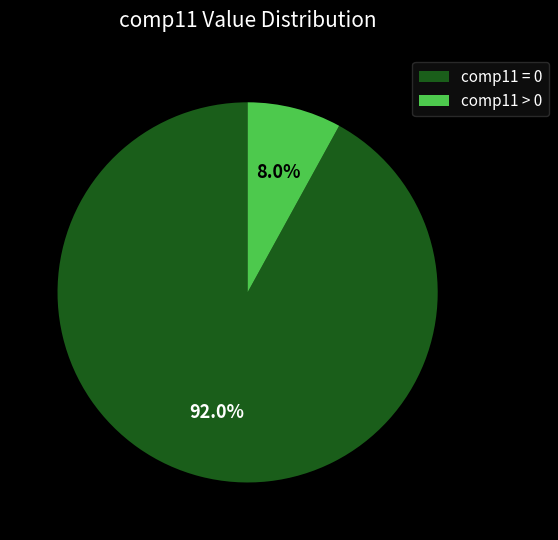

Rank the categories by value from lowest to highest.

comp11 > 0, comp11 = 0